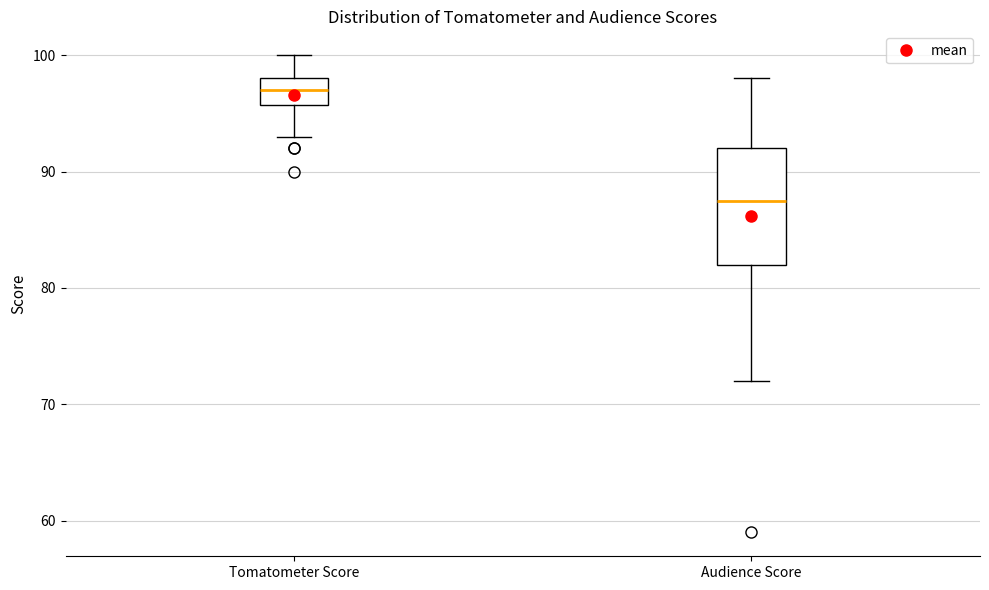

Which box's median line is the highest?

Tomatometer Score